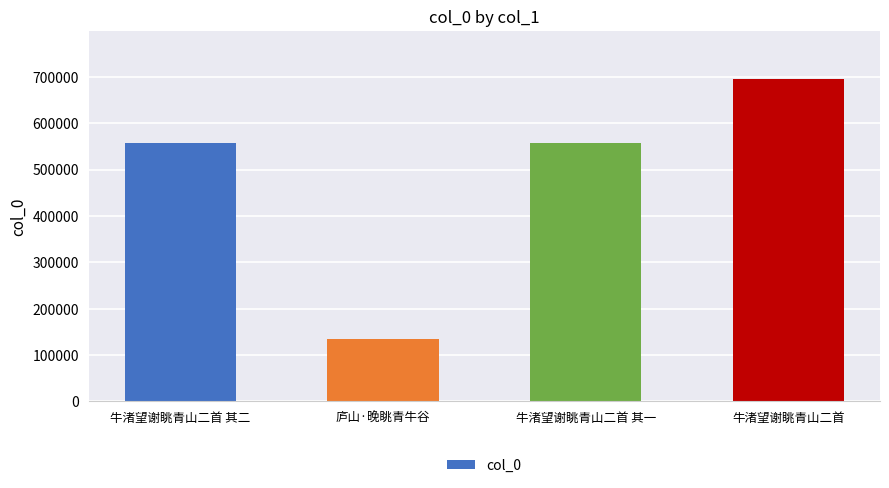

What is the change in value from 庐山·晚眺青牛谷 to 牛渚望谢眺青山二首 其一?

+420969